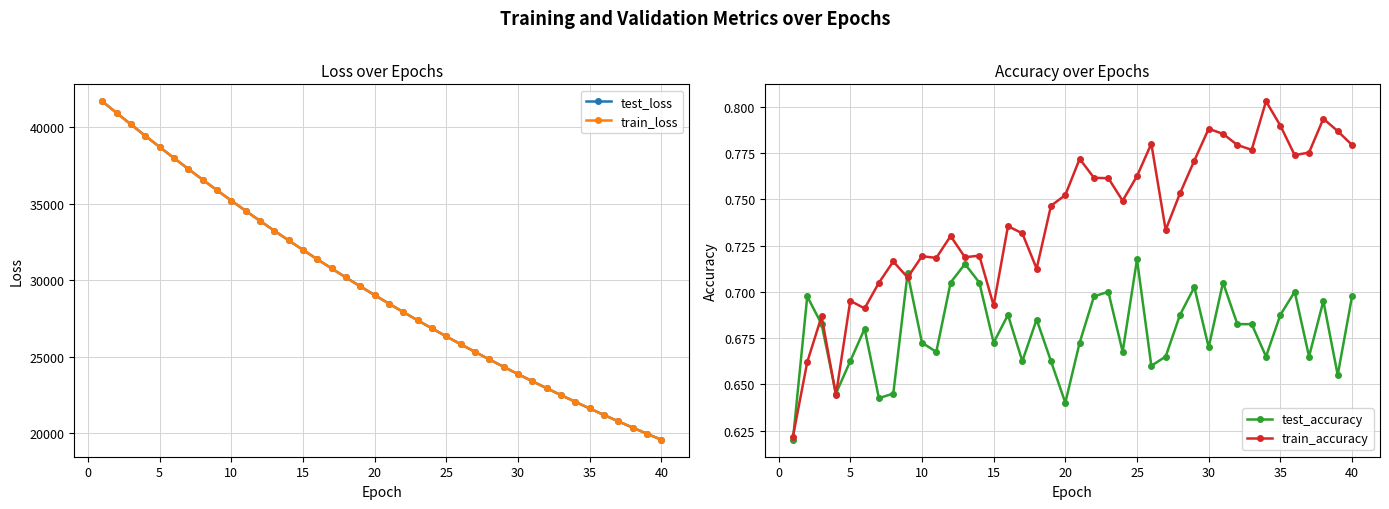

What is the sum of all test_accuracy values?

27.1